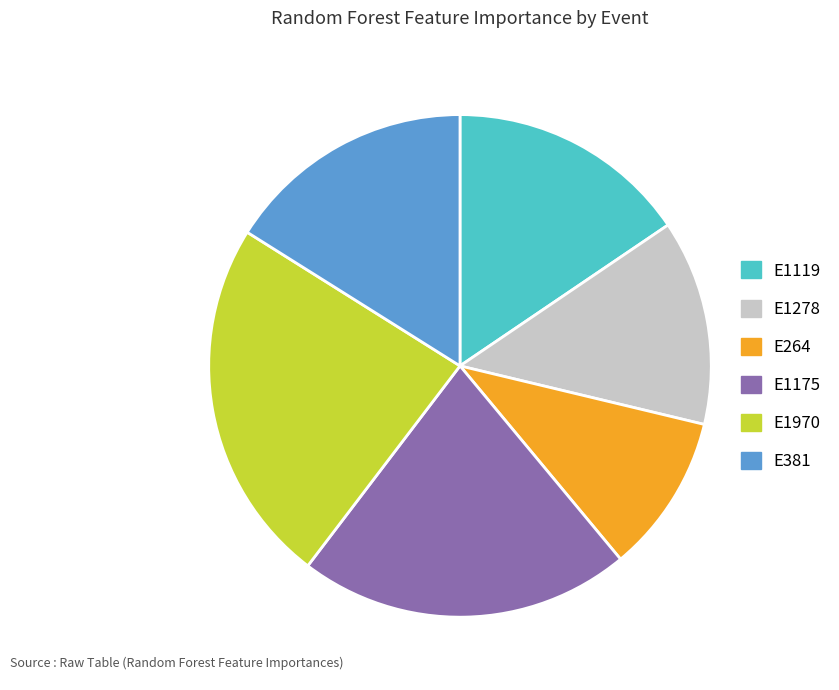

Which slice is the largest?

E1970